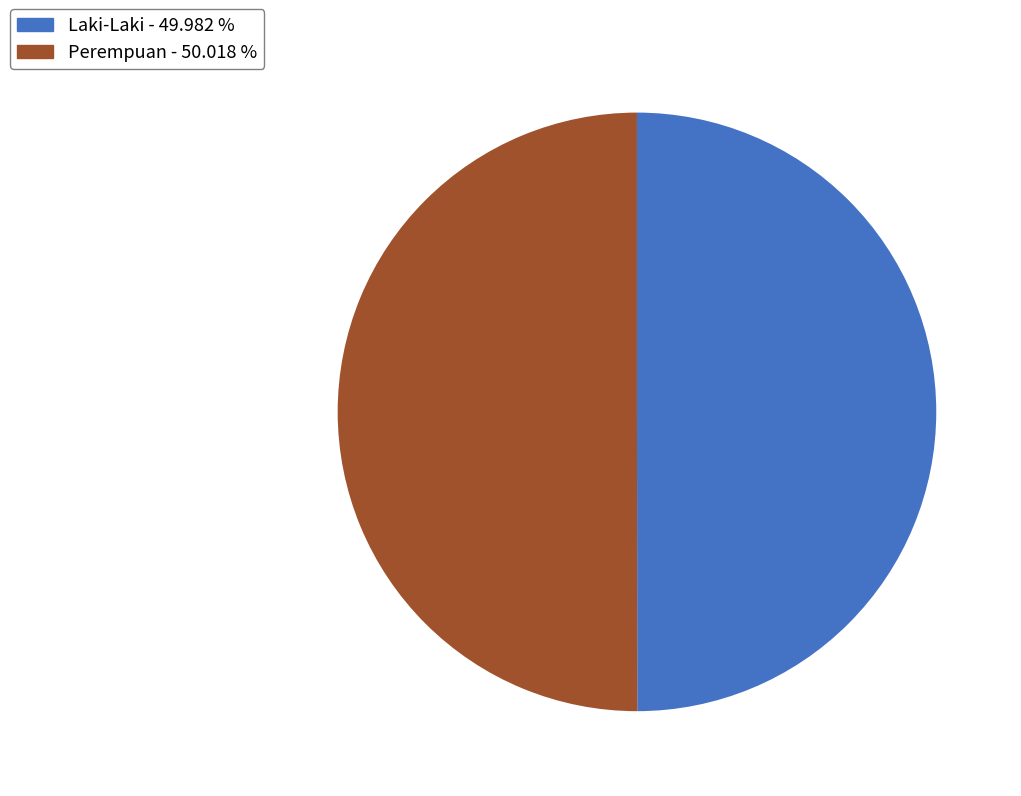

Do Perempuan and Laki-Laki together represent more than half of the pie?

Yes